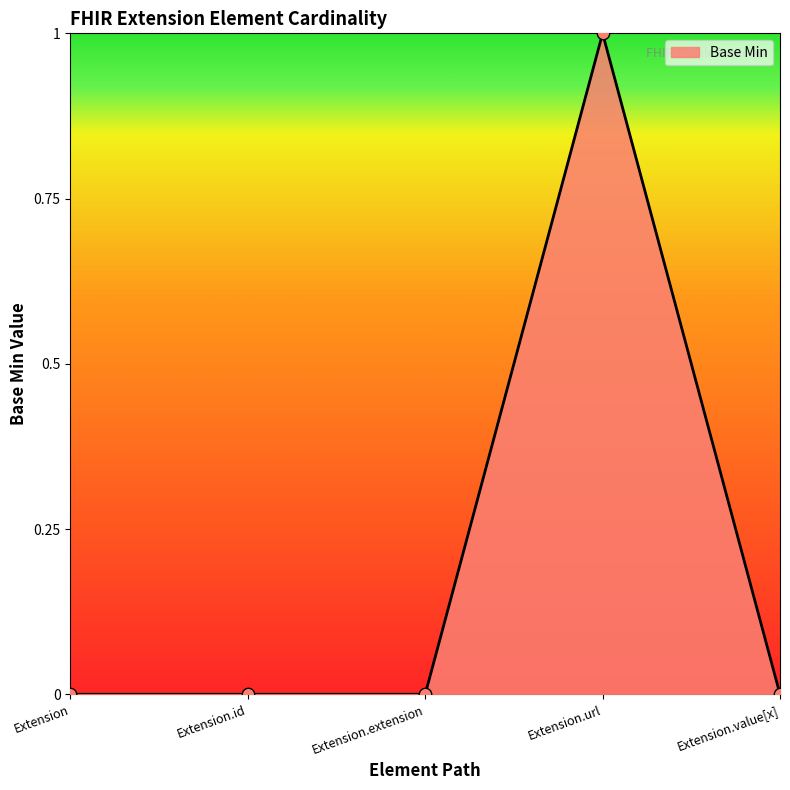

What is the change in value from Extension to Extension.url?

+1